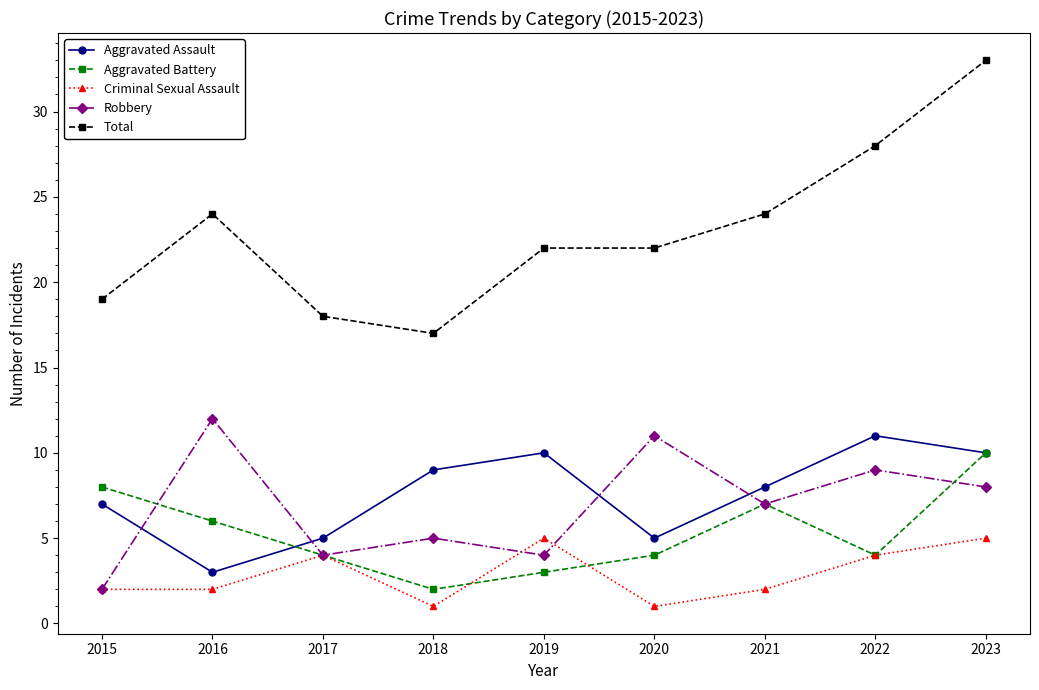

Reading right to left, what are all the values shown in this chart?

Aggravated Assault: 10	11	8	5	10	9	5	3	7
Aggravated Battery: 10	4	7	4	3	2	4	6	8
Criminal Sexual Assault: 5	4	2	1	5	1	4	2	2
Robbery: 8	9	7	11	4	5	4	12	2
Total: 33	28	24	22	22	17	18	24	19